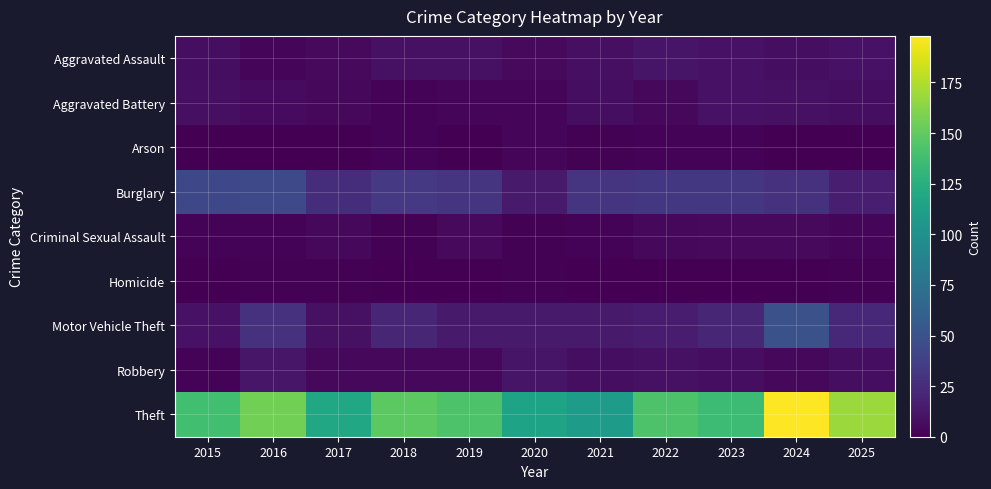

Which series has the largest total across all categories?

Theft